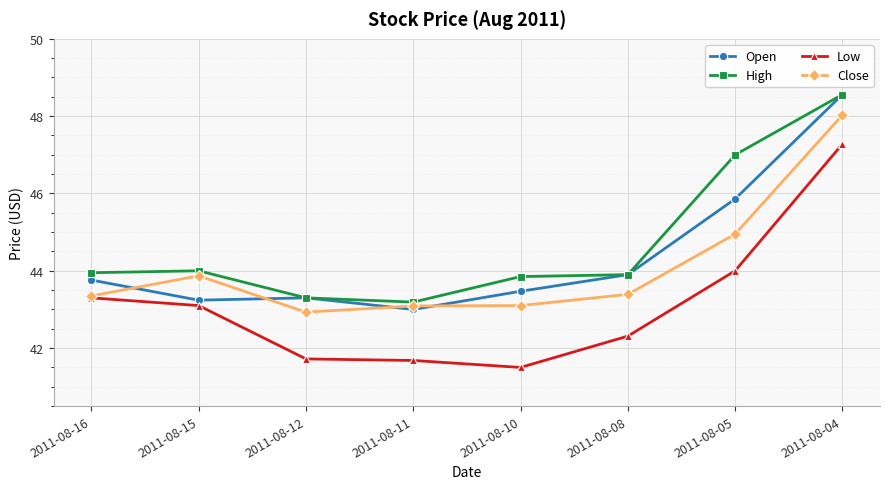

In Open, how many points are lower than both neighbors (excluding endpoints)?

2